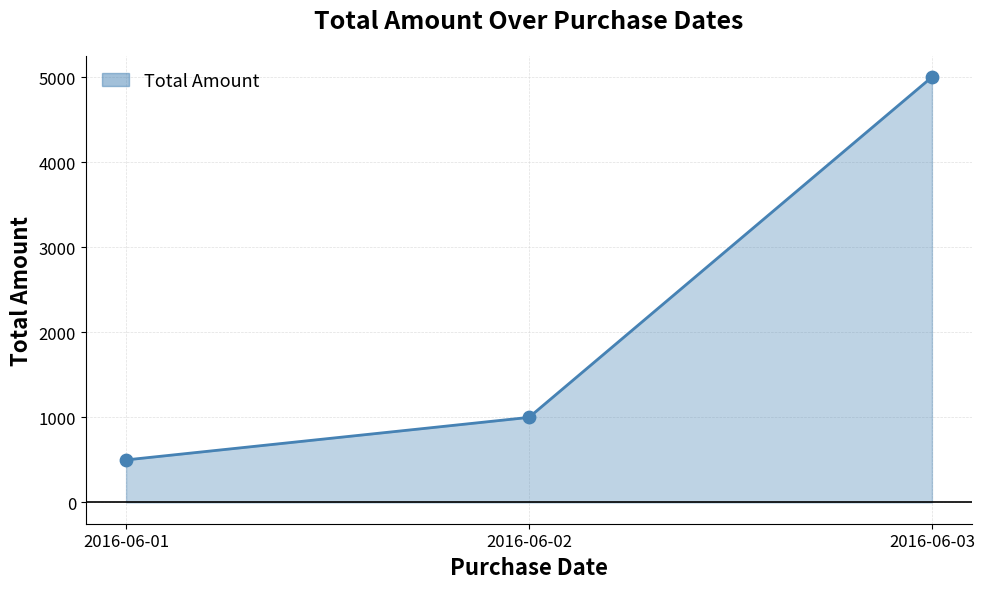

Which has a higher value, 2016-06-02 or 2016-06-01?

2016-06-02